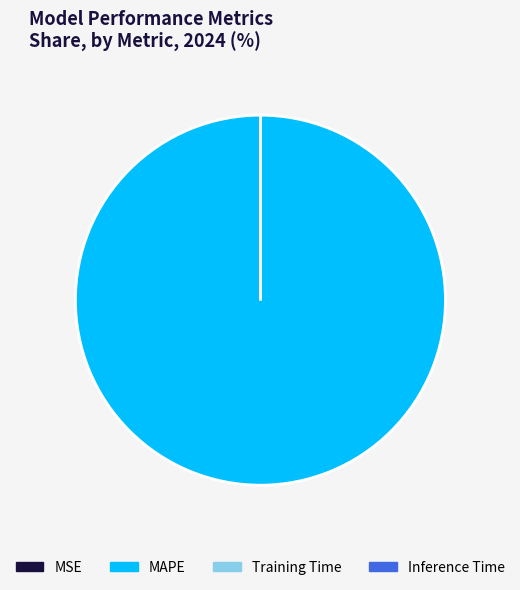

Does any single category account for the majority?

Yes